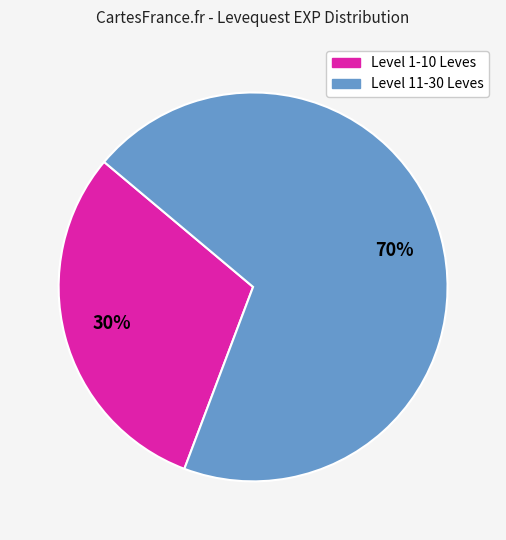

To the nearest percent, what is the average slice percentage?

50%